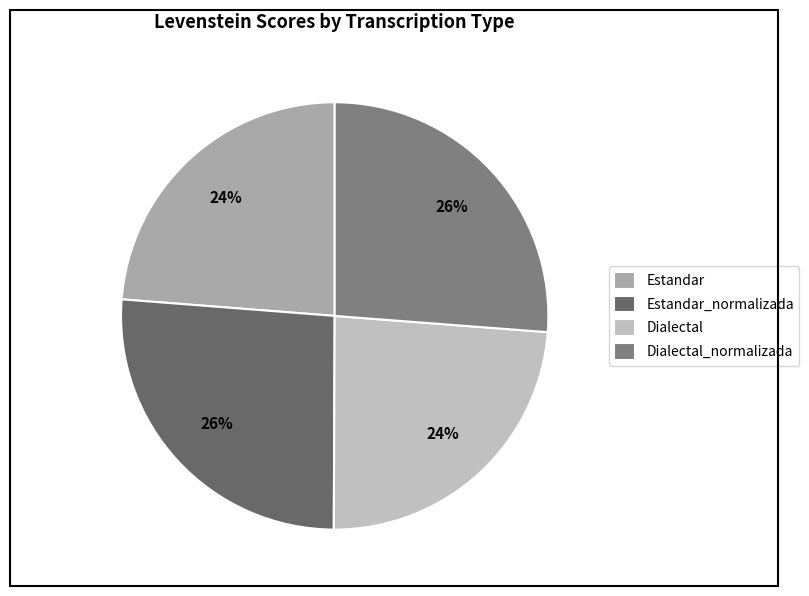

What is the smallest slice in the pie chart?

Estandar